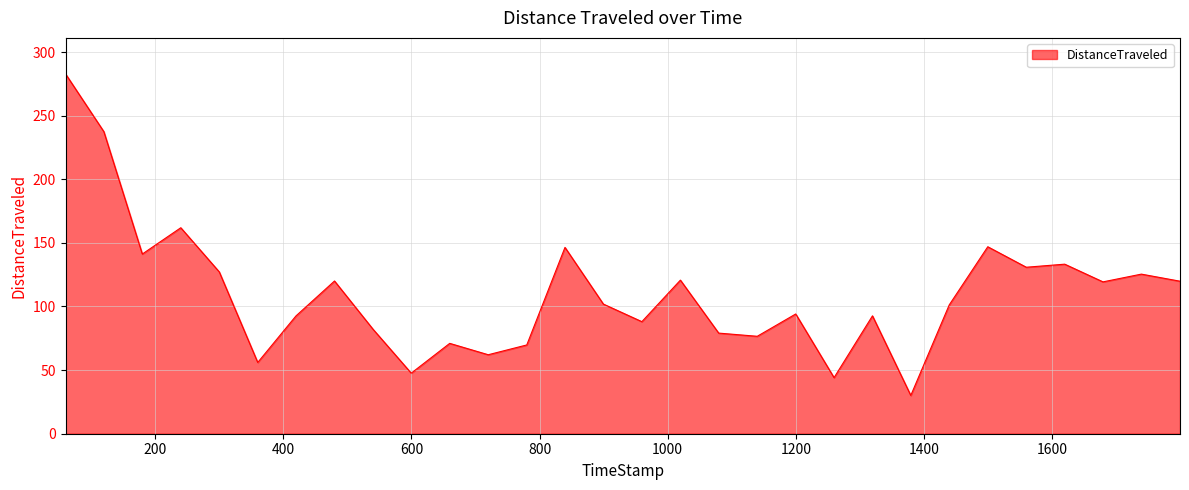

What is the difference between the maximum and minimum values?

252.7